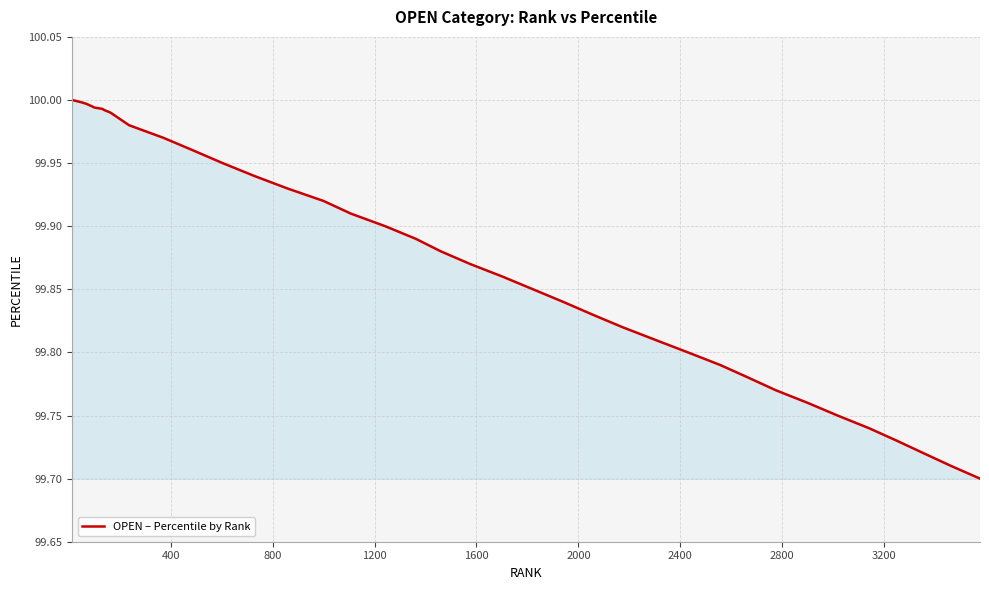

What is the difference between the maximum and minimum values?

0.3